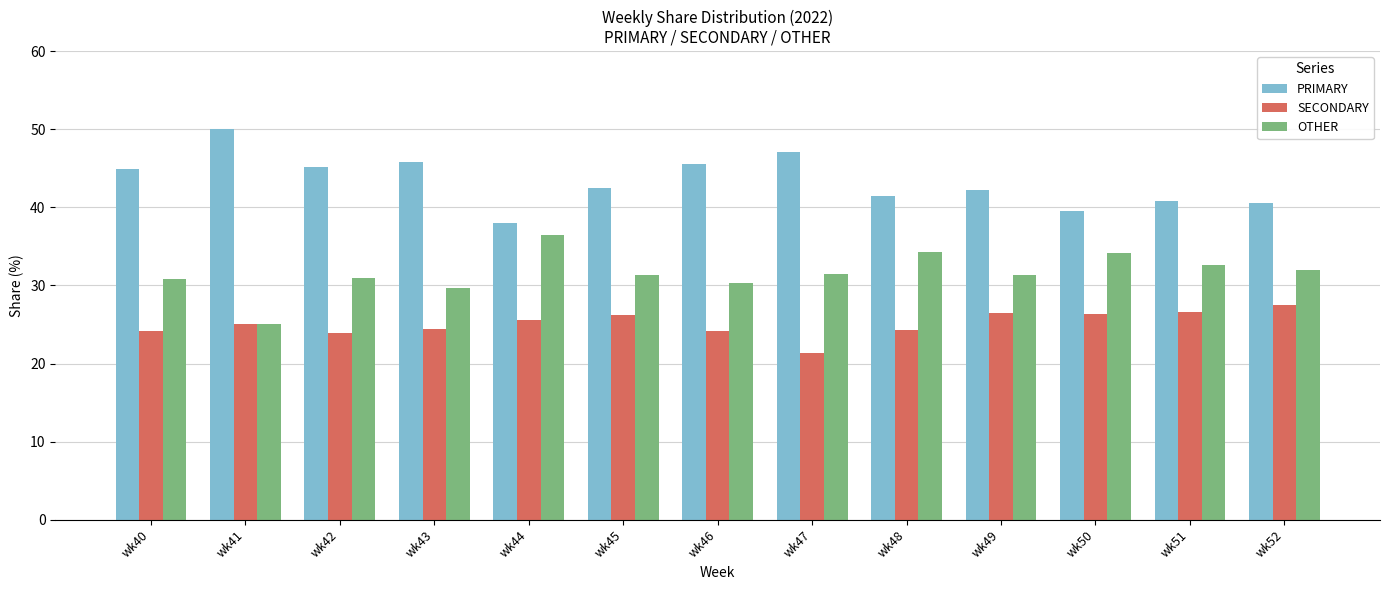

What is the difference between the highest and lowest values at wk51?

14.3